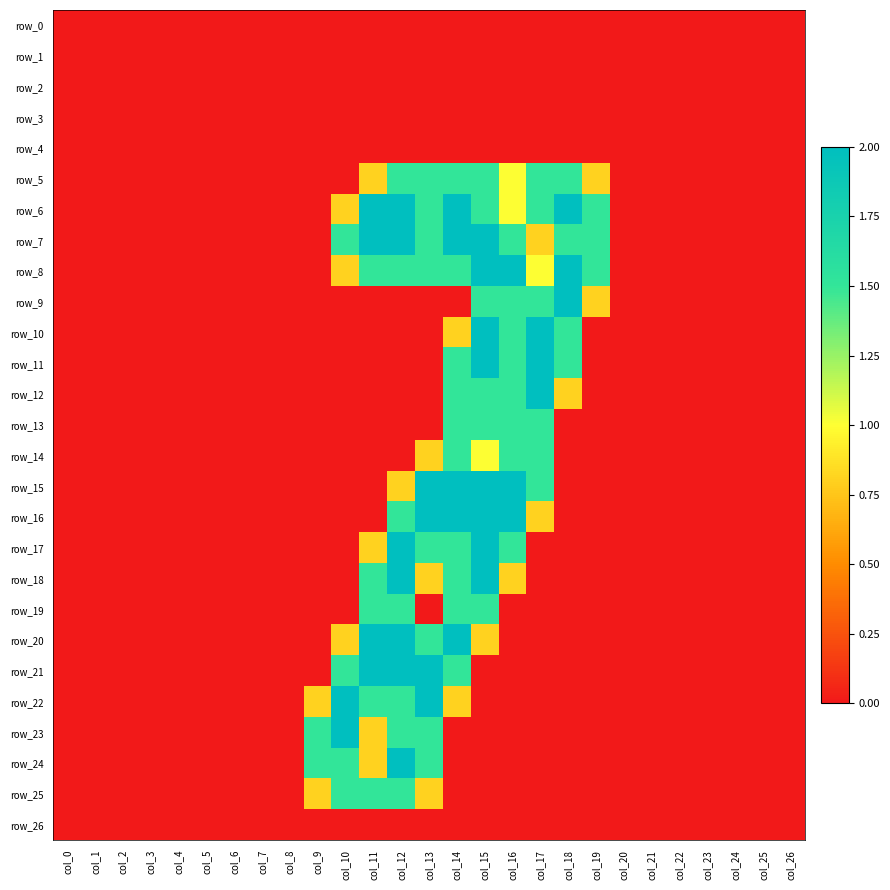

Is it true that row_15 equals -0.6 at col_23?

False